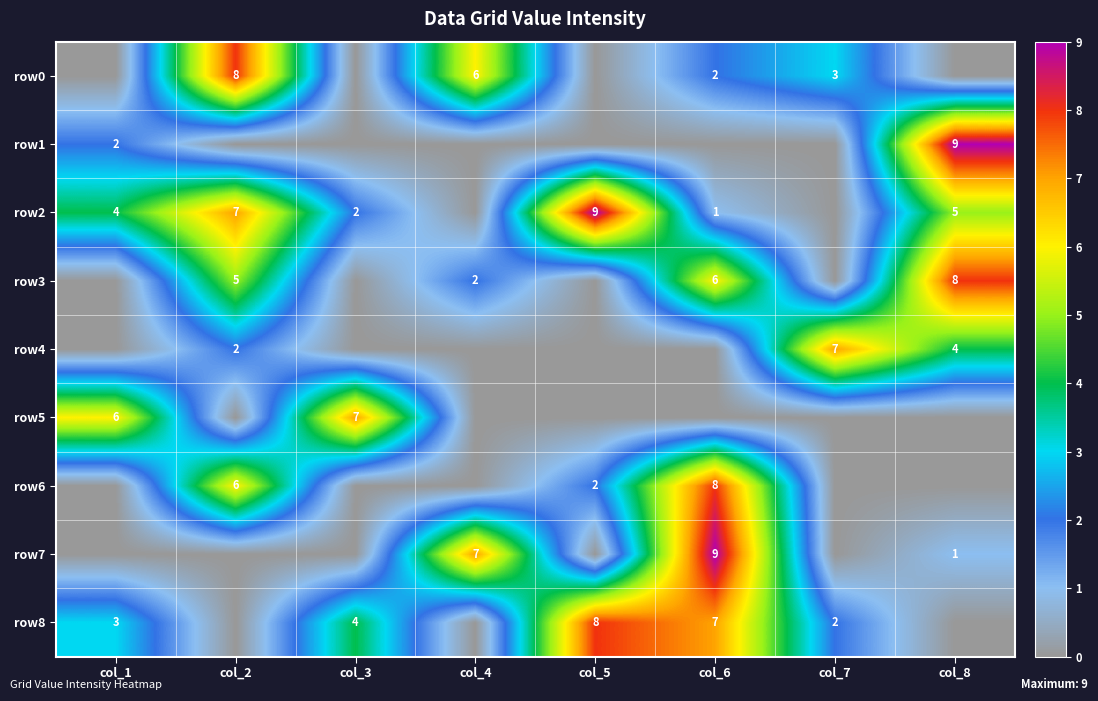

What is the sum of the row4 values at col_7 and col_2?

9